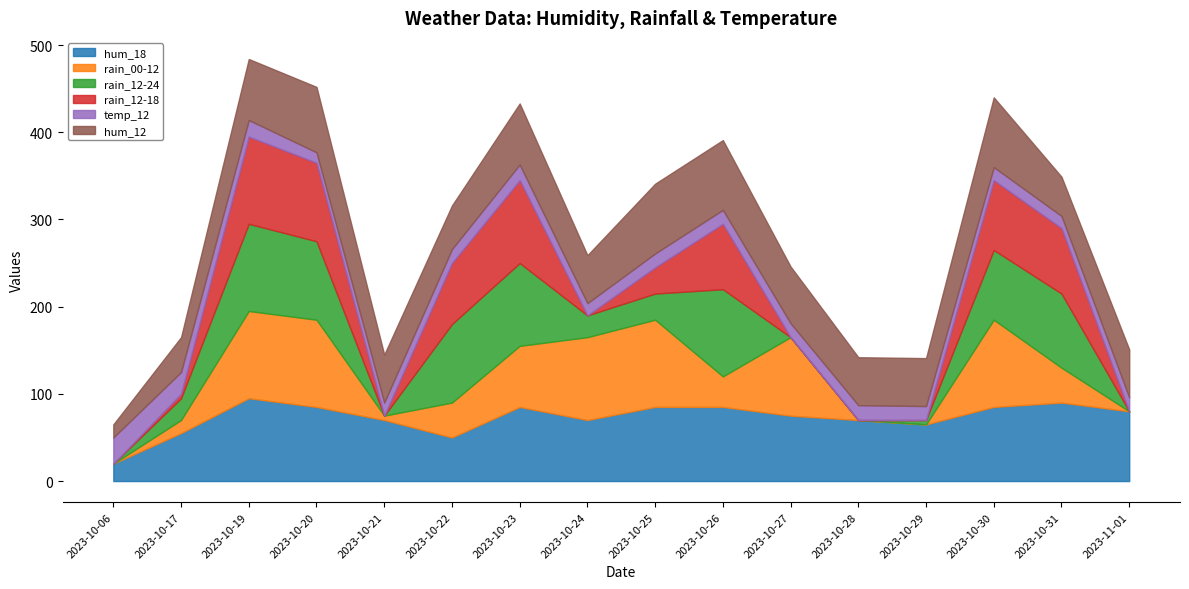

What is the sum of all hum_12 values?

945